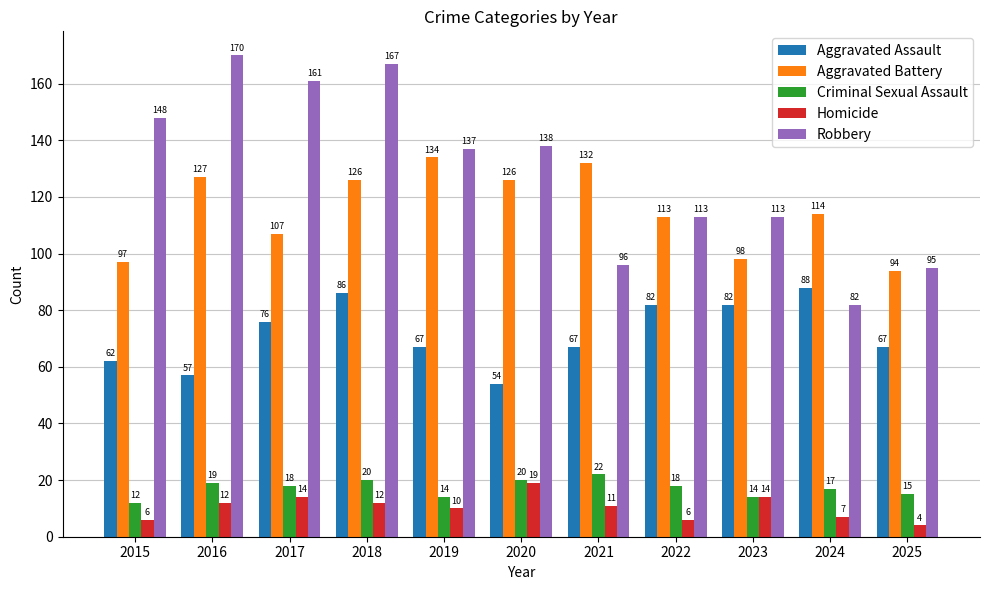

What is the difference between the maximum and minimum values in the Homicide series?

15